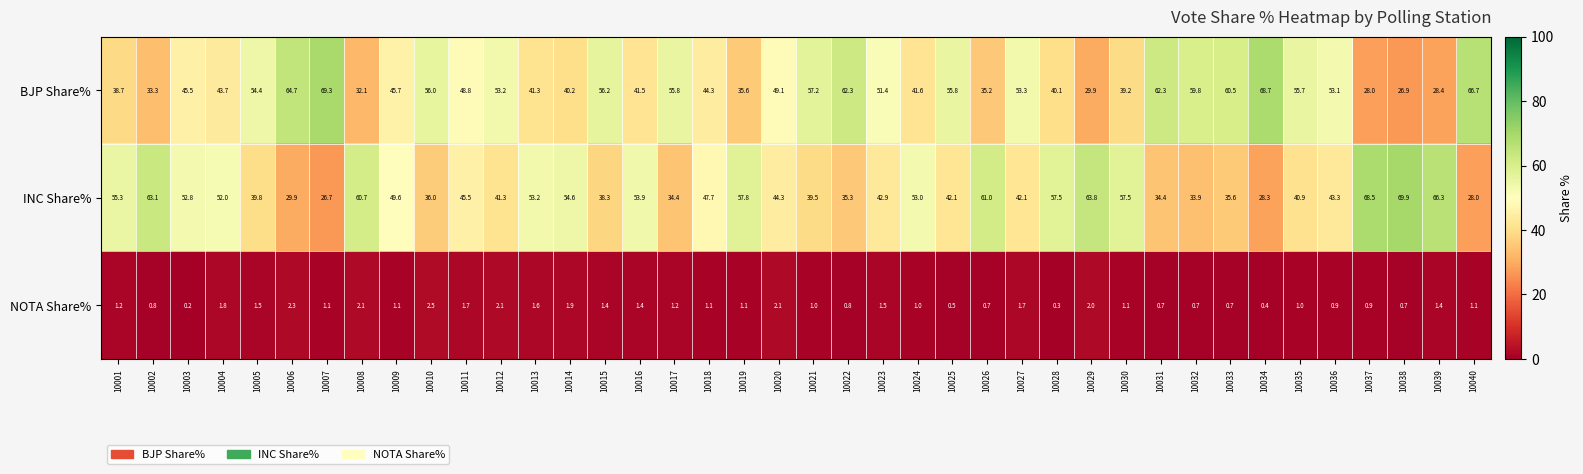

How many data points does each series have?

40